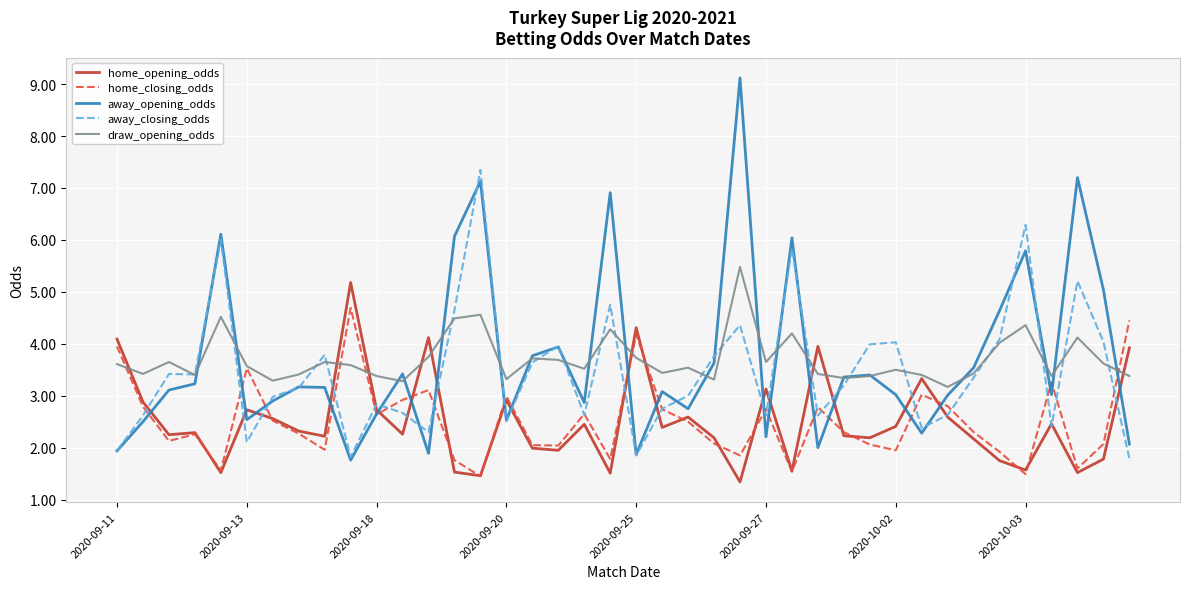

What is the smallest value displayed?

1.3